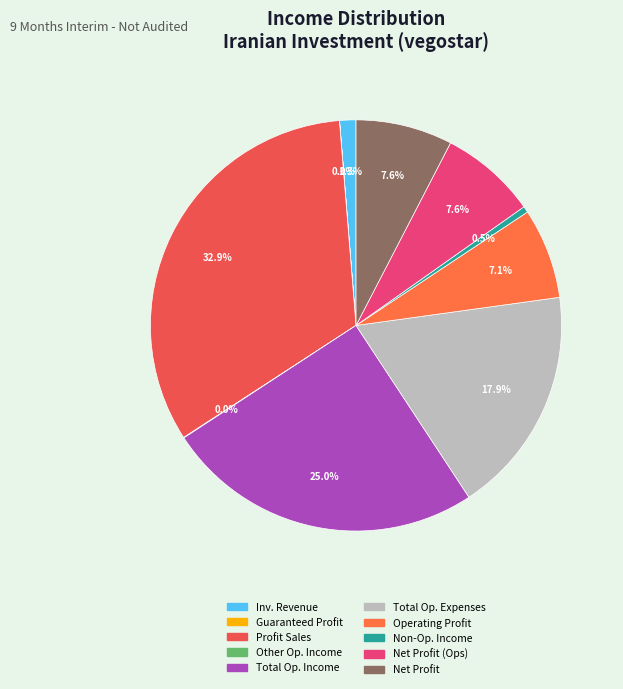

To the nearest percent, what is the difference between the largest and smallest slice percentages?

33%